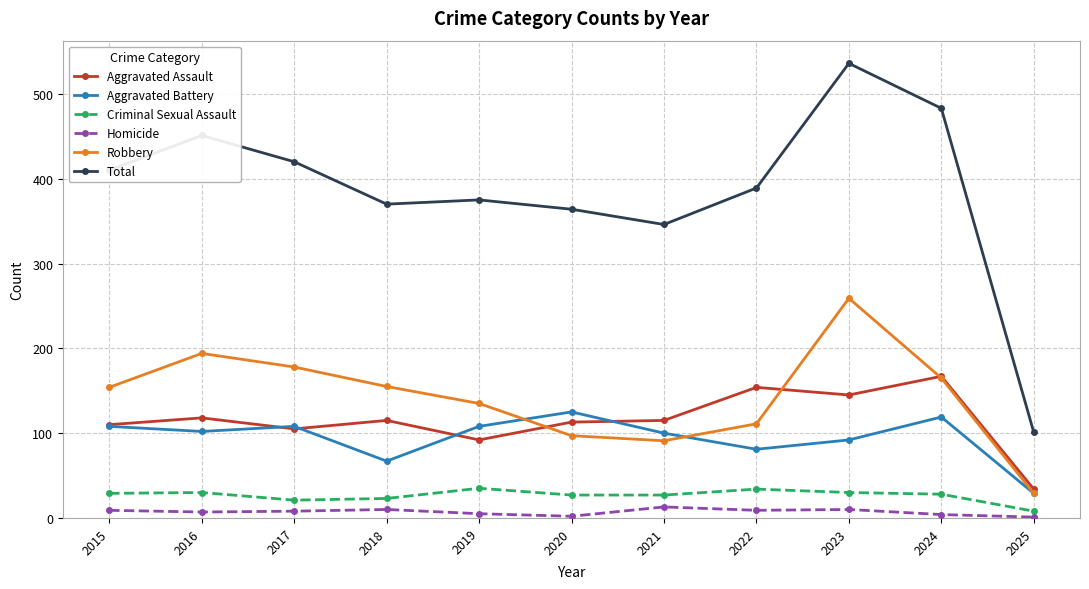

True or false: Homicide and Robbery cross at least once.

False